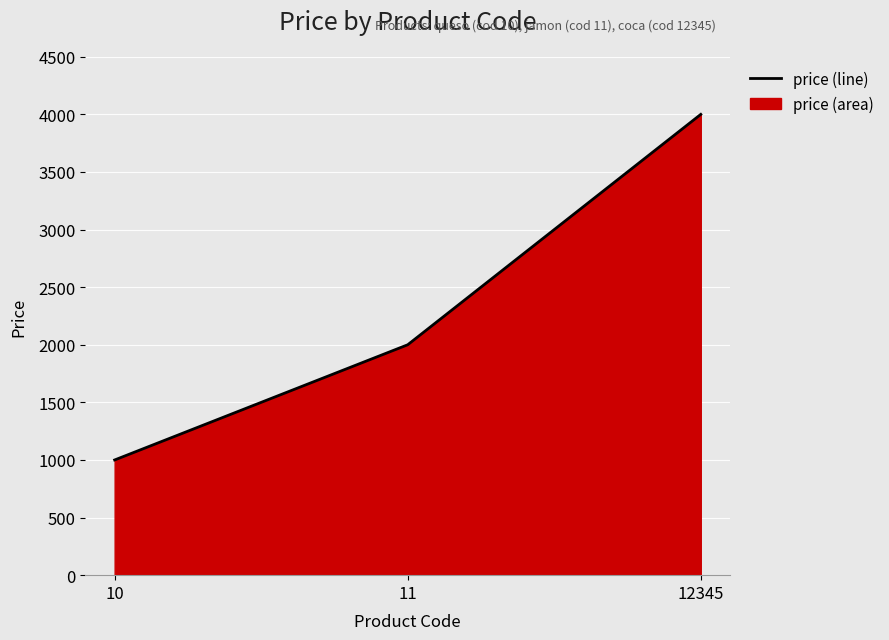

Which category has the highest value across all series?

12345